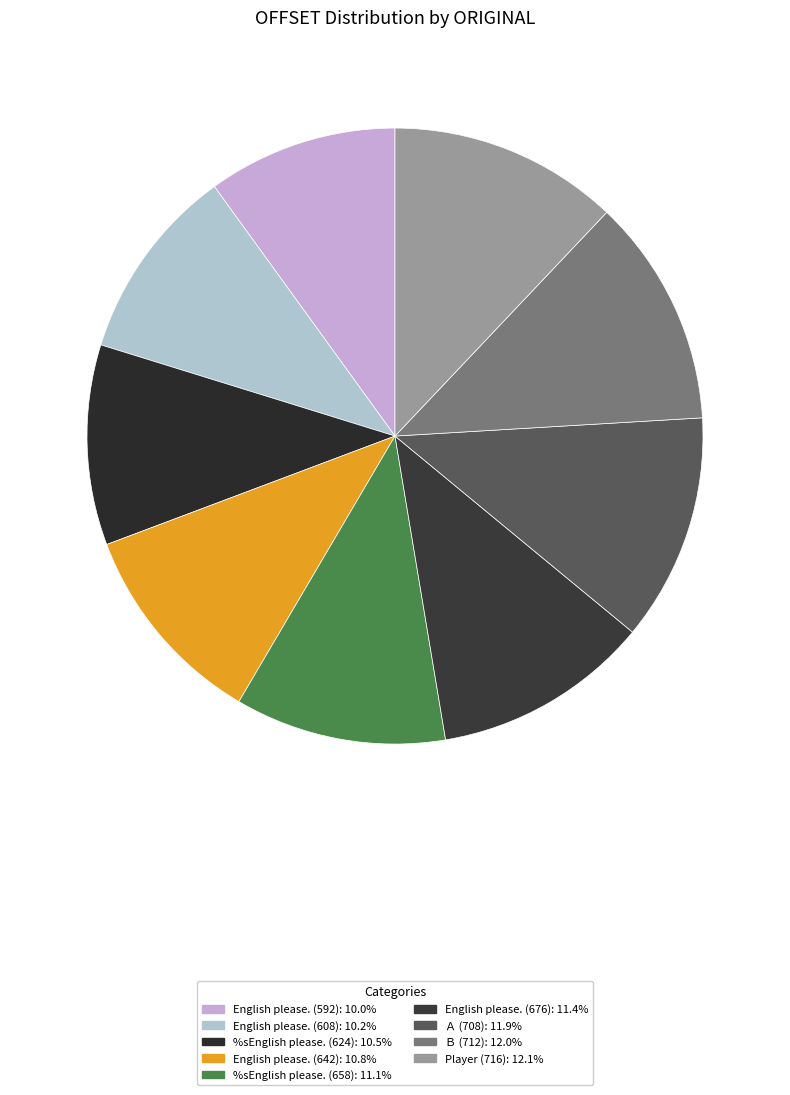

Do English please. (642) and Player (716) together represent more than half of the pie?

No